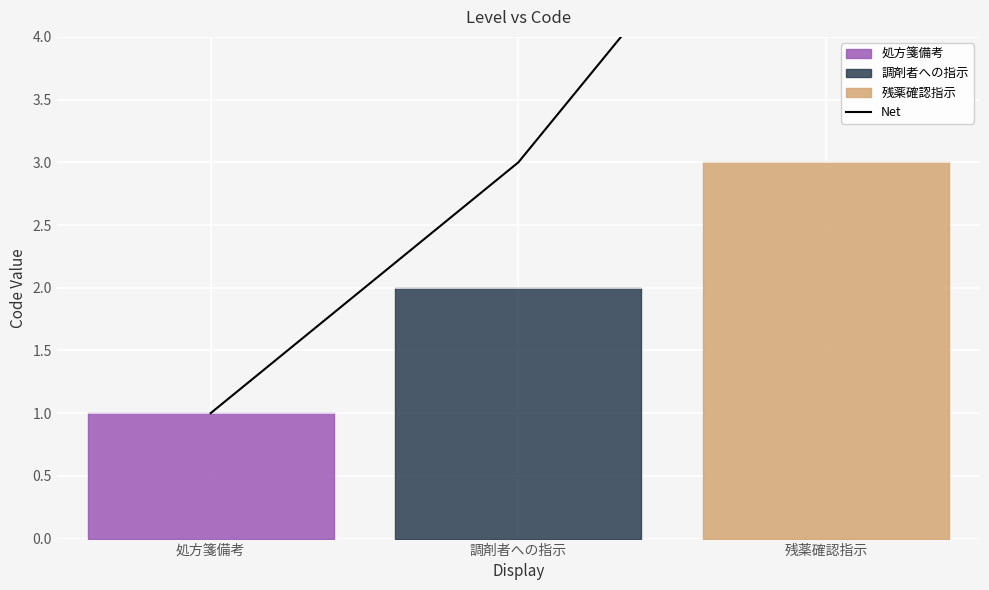

Reading left to right, transcribe all the data shown in this chart.

1	3	6